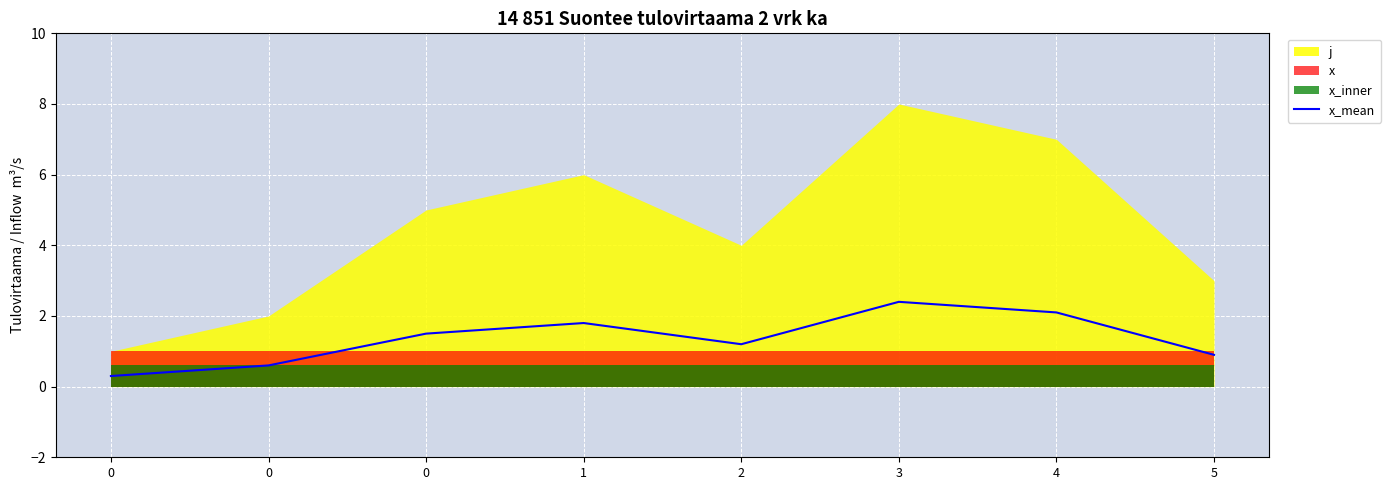

True or false: the data has more than 2 interior local peaks.

False